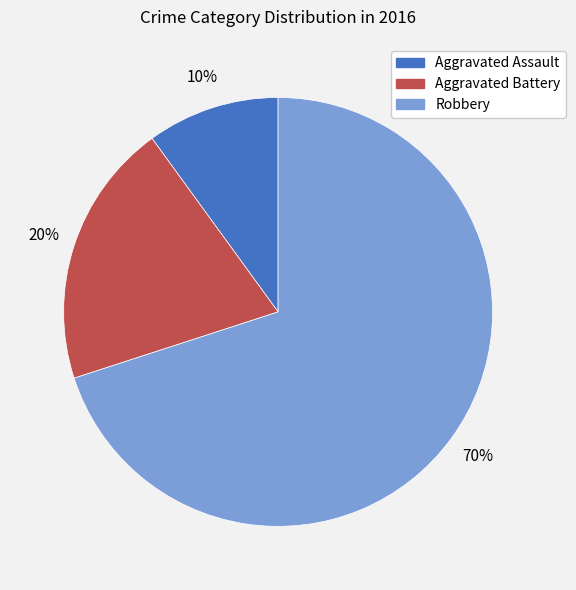

To the nearest percent, what is the difference between the Aggravated Assault and Aggravated Battery slice percentages?

10%